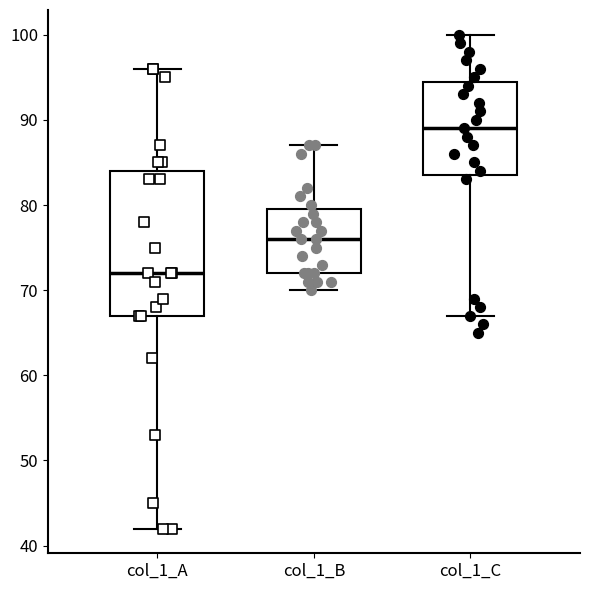

Comparing the boxes themselves (not the whiskers), which one is the tallest?

col_1_A